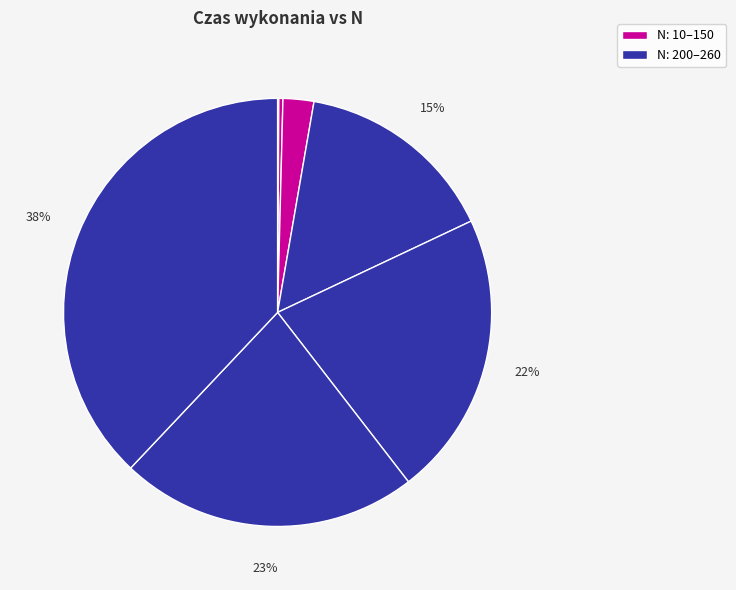

What is the smallest slice in the pie chart?

10